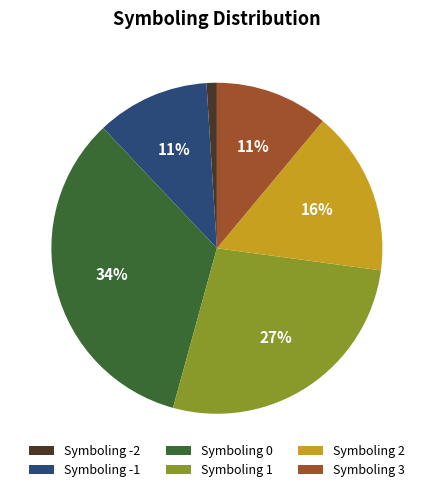

Which has a higher value, Symboling -1 or Symboling 0?

Symboling 0